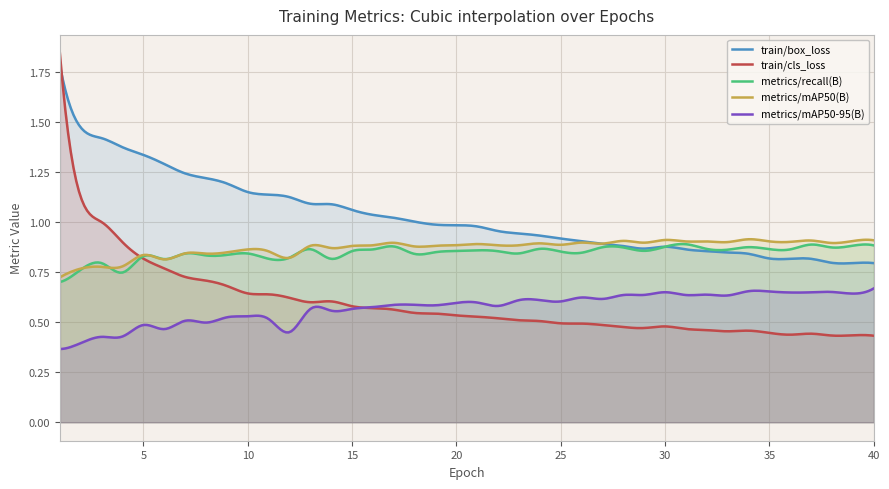

At which label does metrics/recall(B) reach its minimum?

1